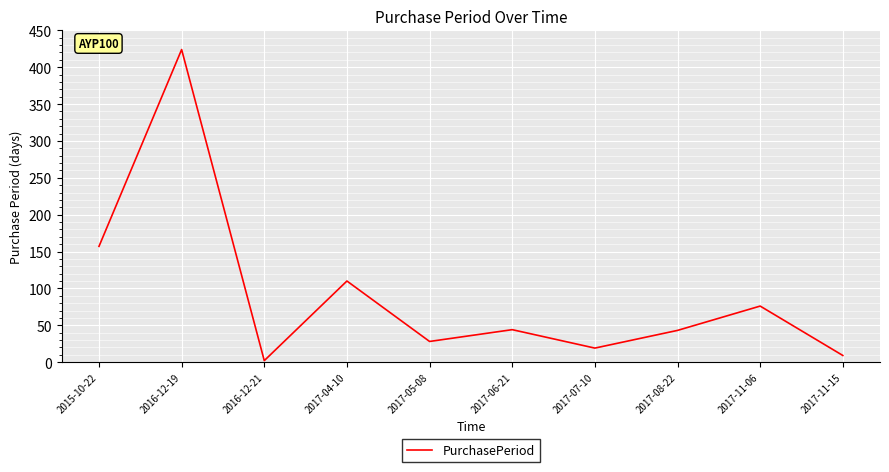

What position from the left is 2017-06-21?

6